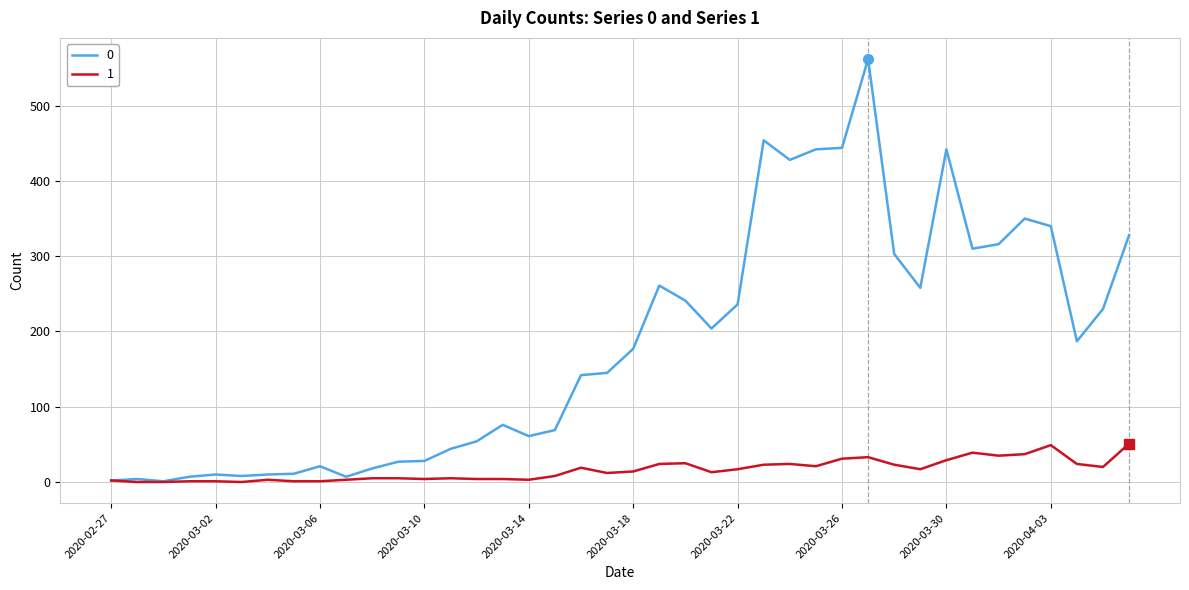

What is the average value of the 0 series?

181